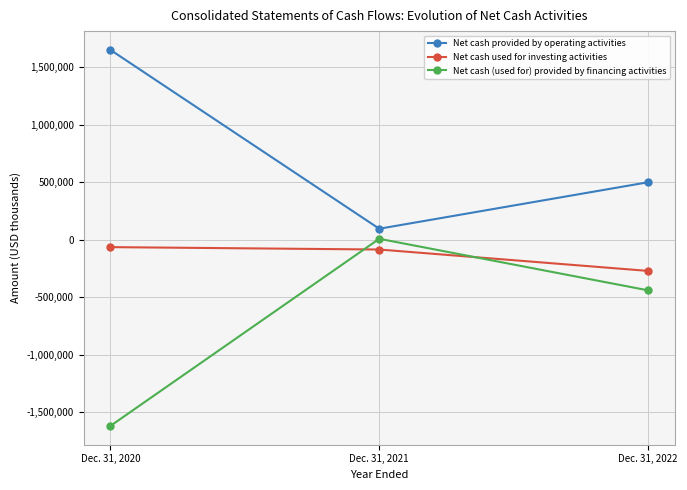

Which series has the widest spread of values?

Net cash (used for) provided by financing activities